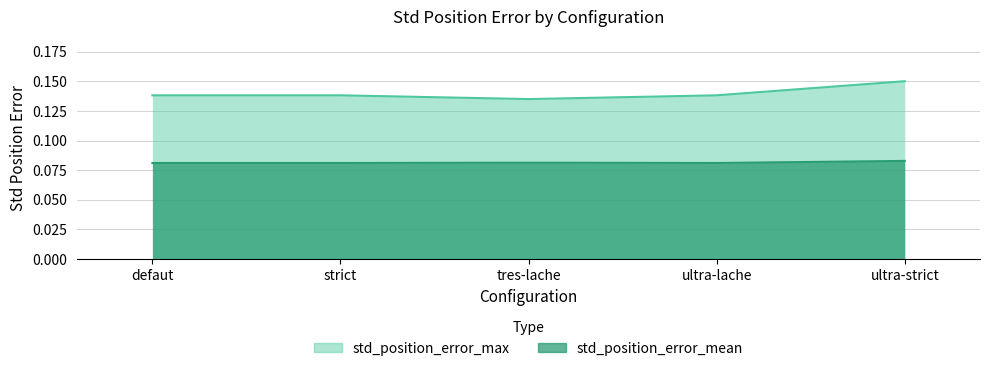

Which series has the largest total across all categories?

std_position_error_max